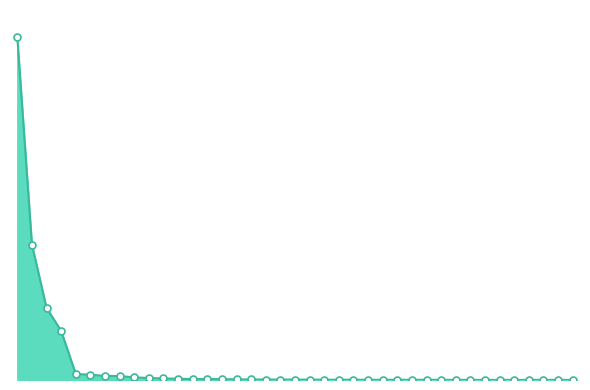

Does the chart have visible grid lines?

No